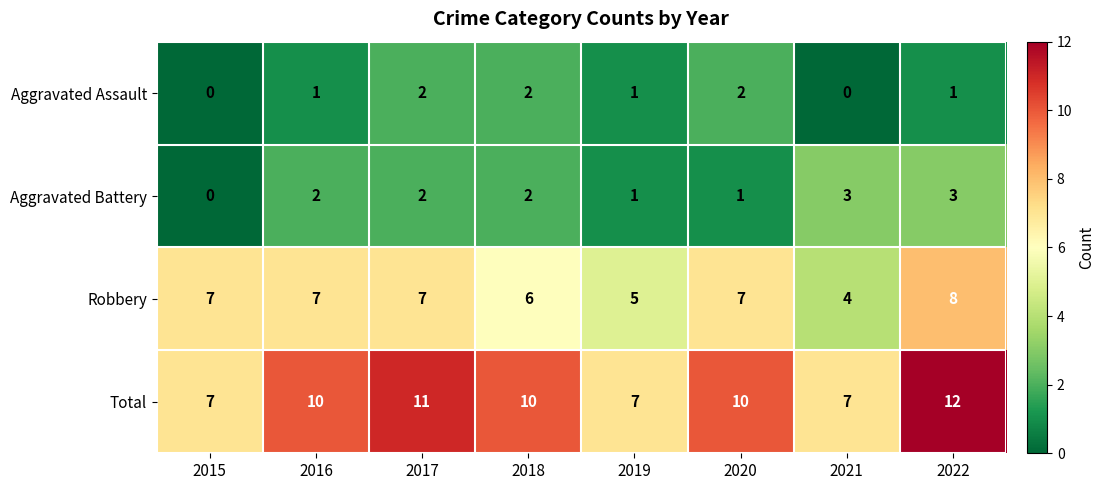

The Total series shows 4 at 2021. True or false?

False